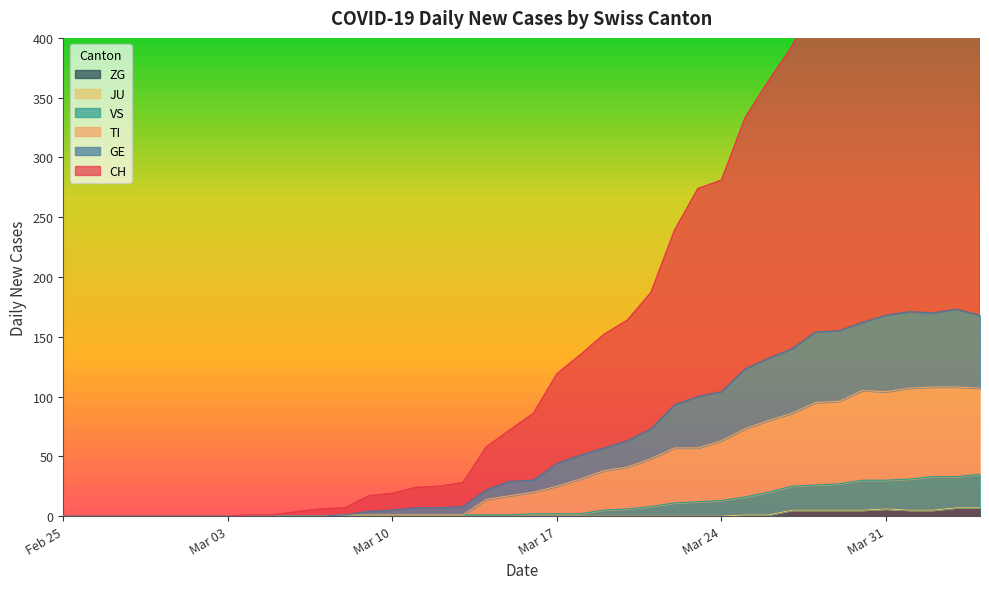

List the series in order of their peak value, highest first.

CH, TI, GE, VS, ZG, JU